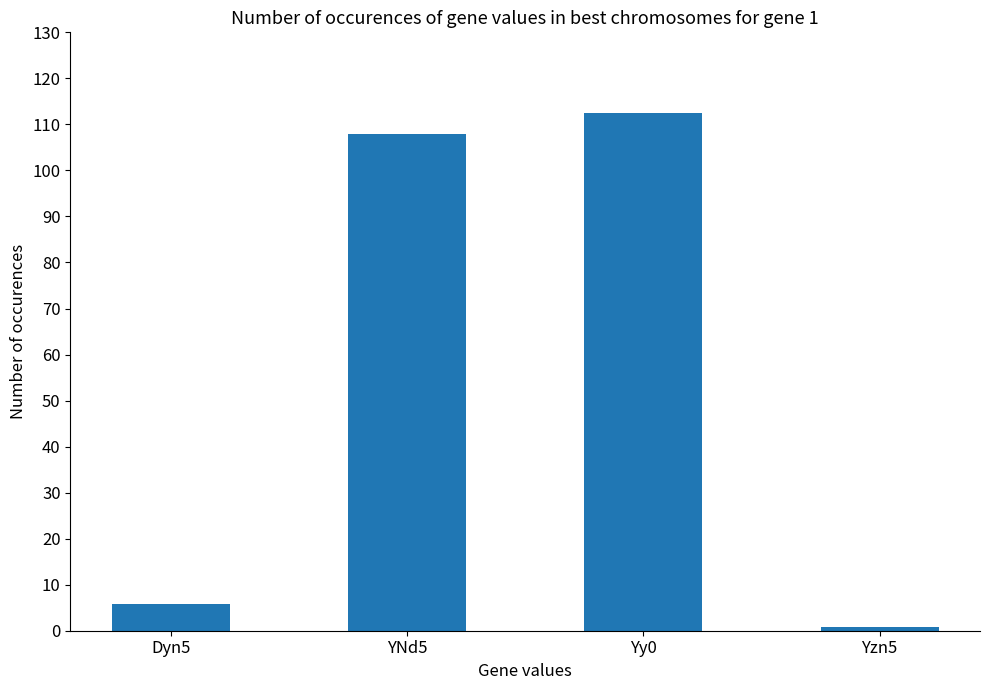

What is the change in value from YNd5 to Yy0?

+4.5